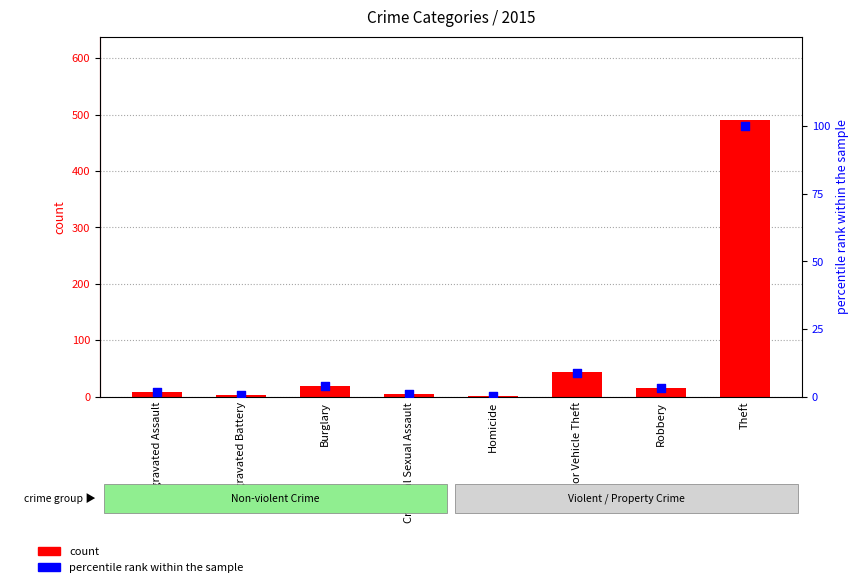

At which category is the sum across all series the highest?

Theft